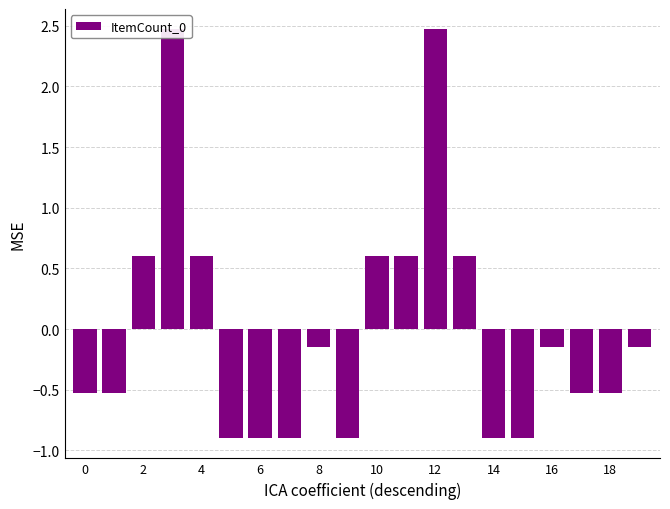

Does the chart contain any negative values?

Yes